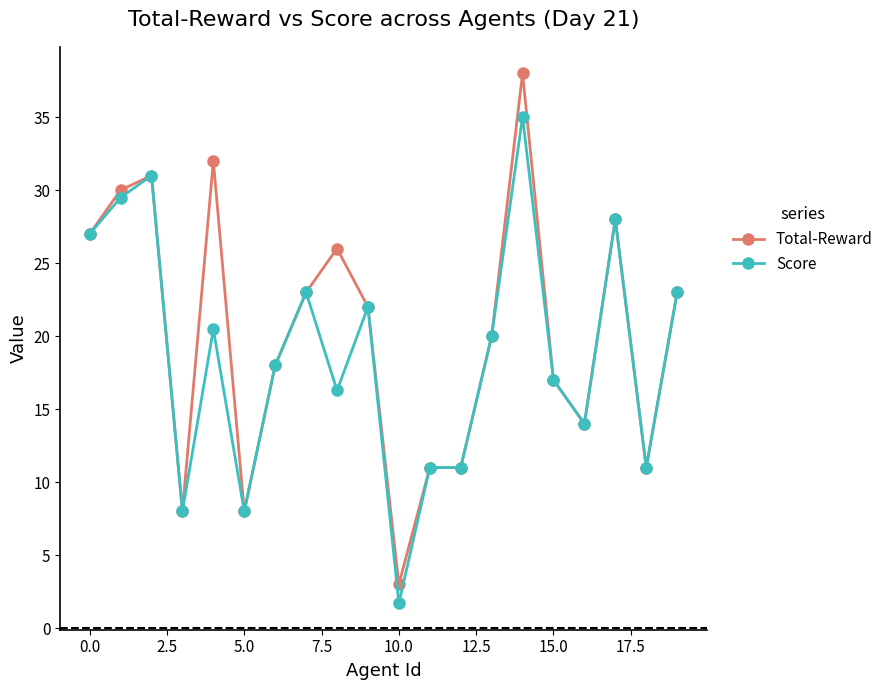

What is the value of the Total-Reward point at the 20th from the left?

23.0